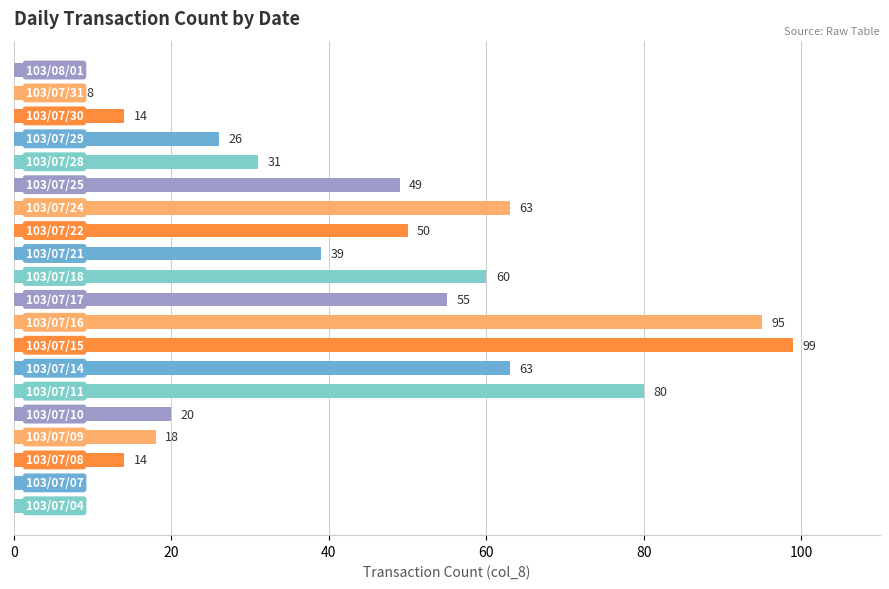

What is the difference between the second highest and minimum values?

93